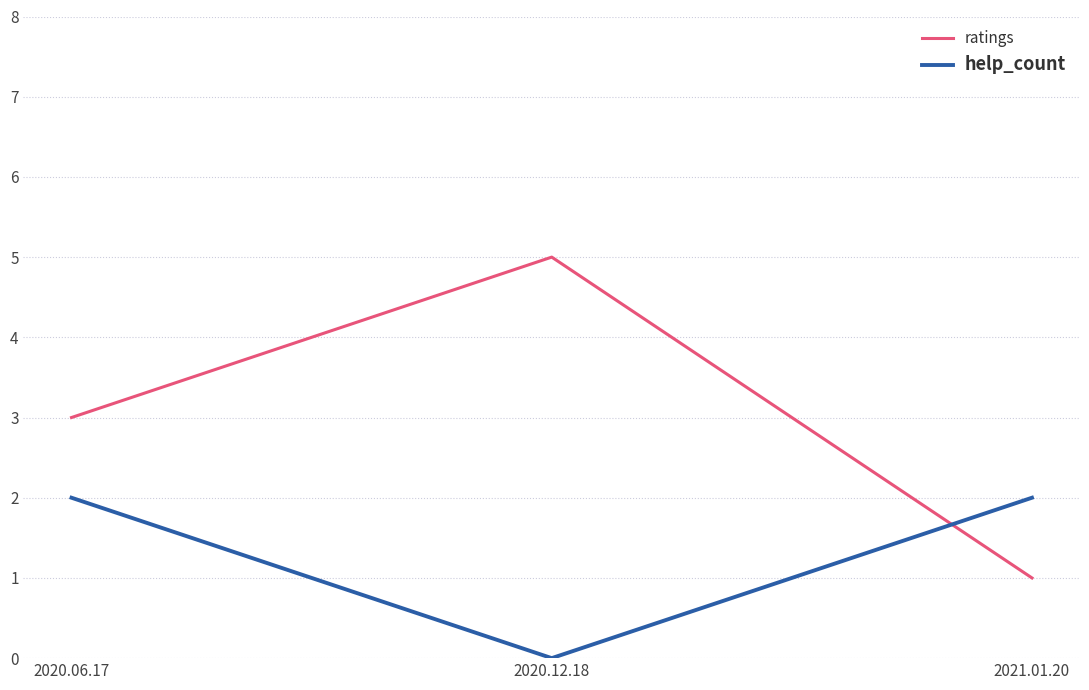

What are all the series names shown in the legend?

ratings, help_count